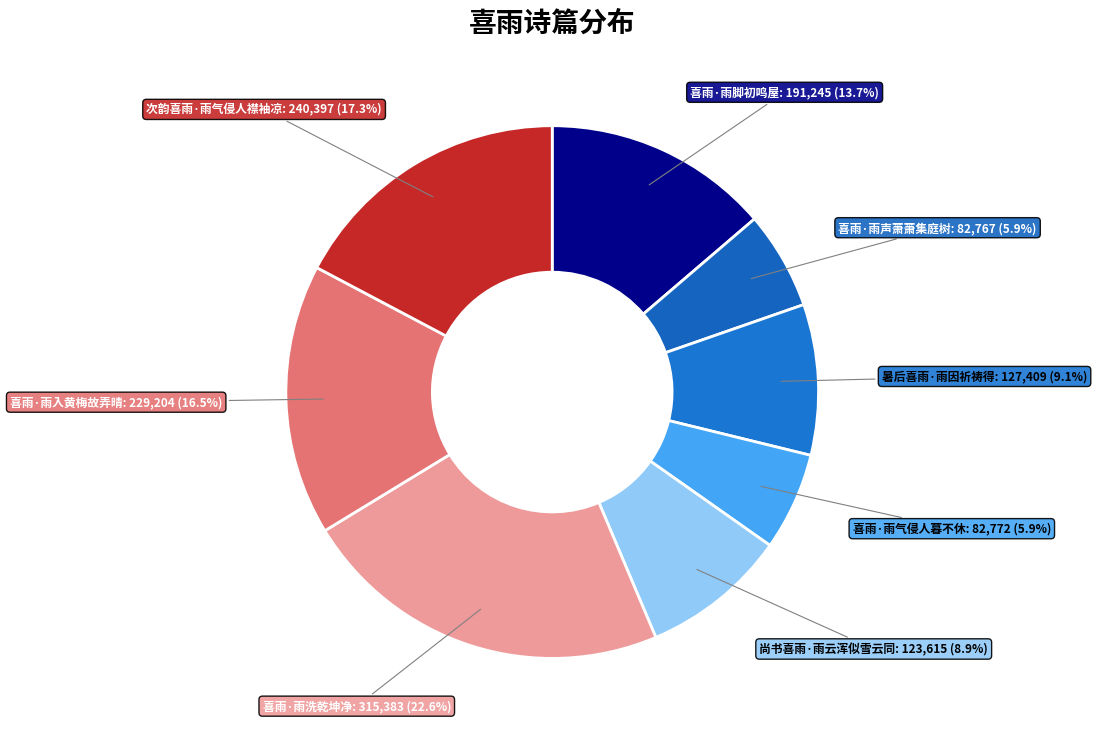

Is there a majority slice in this chart?

No